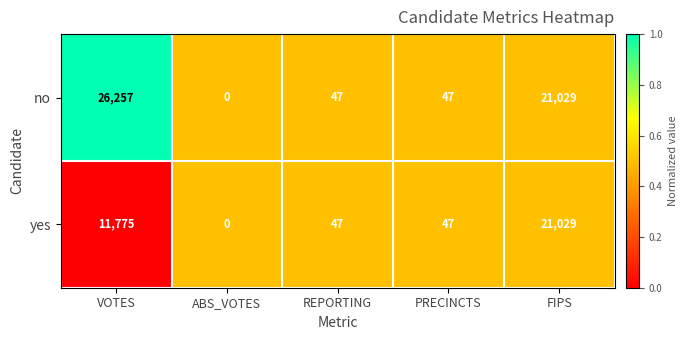

What is the total value across all series at VOTES?

38032